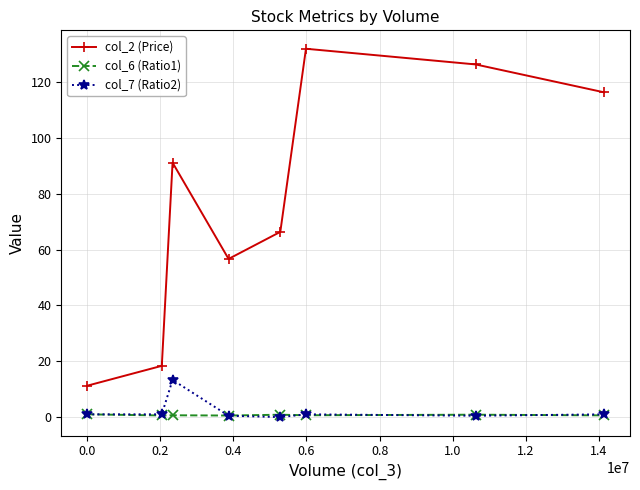

What is the average value of the col_2 (Price) series?

77.3